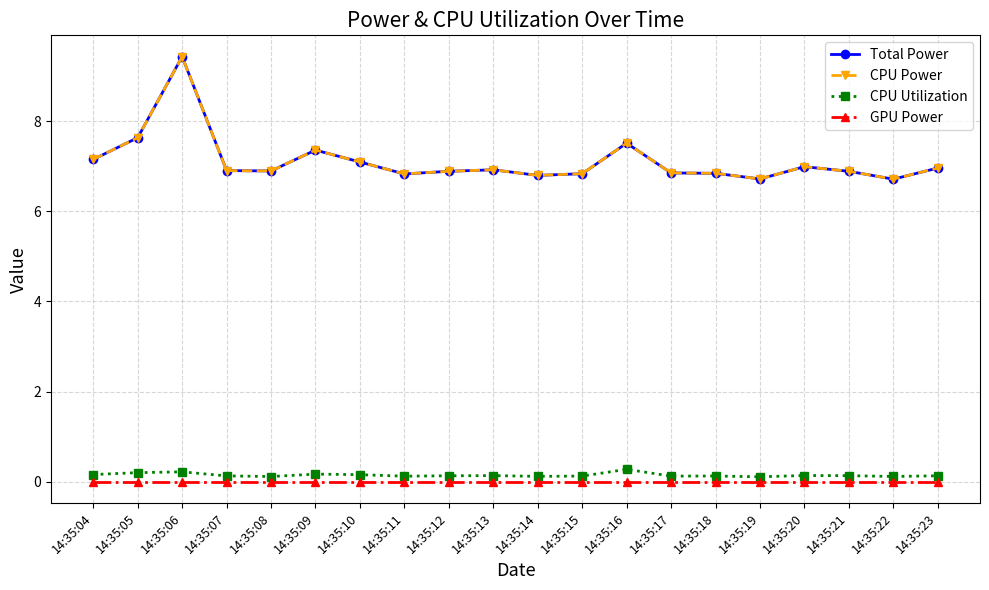

True or false: GPU Power has more than 1 points higher than both neighbors.

False